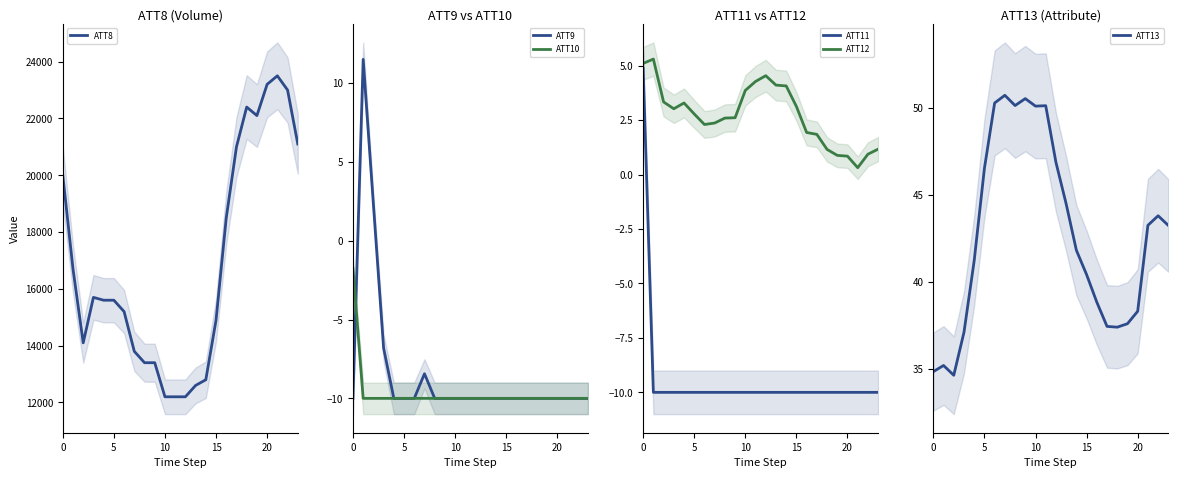

What is the label of the 3rd point from the right?

21